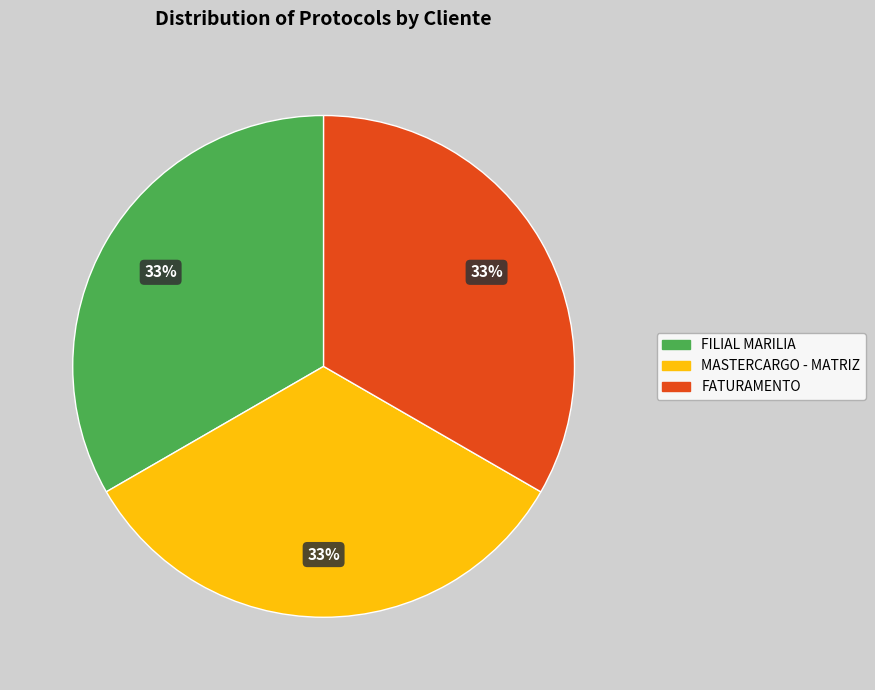

The MASTERCARGO - MATRIZ slice represents 19% of the pie. True or false?

False